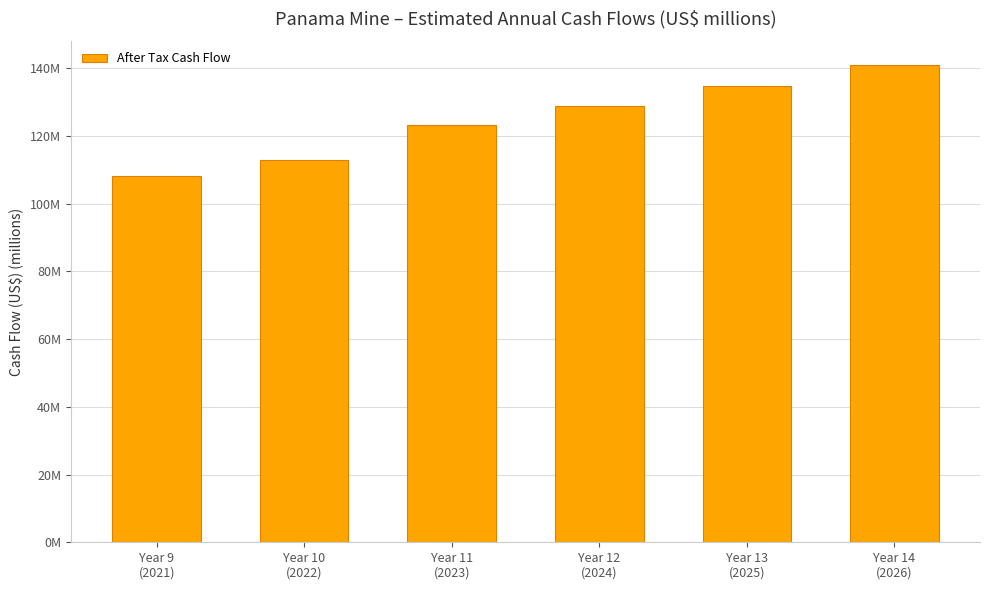

At which label is the value closest to 124?

Year 11
(2023)